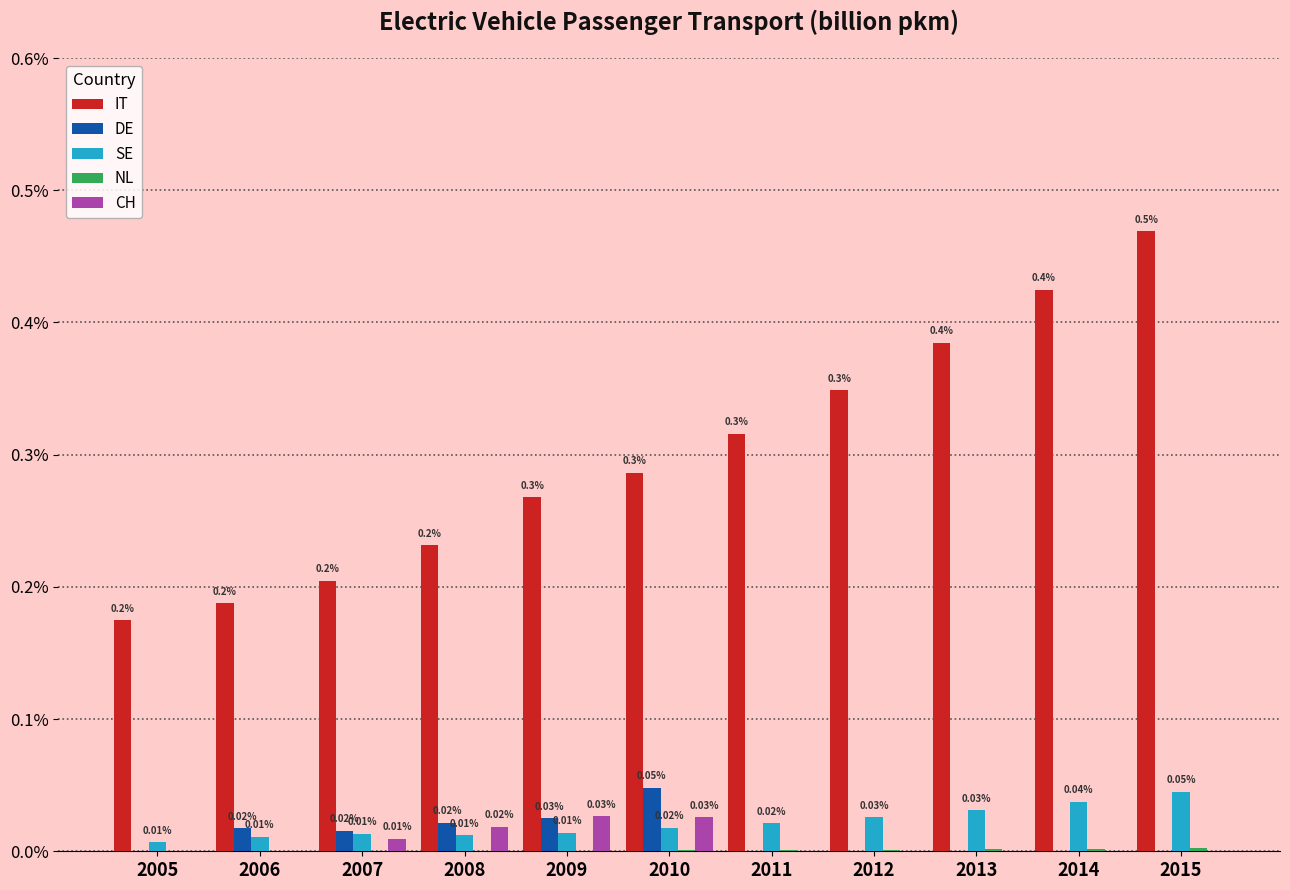

Does the chart contain stacked bars?

No